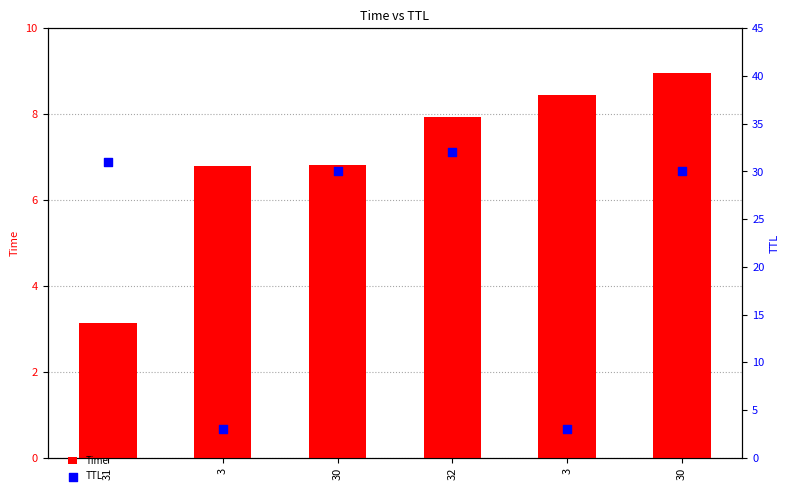

Which series has the largest total across all categories?

TTL